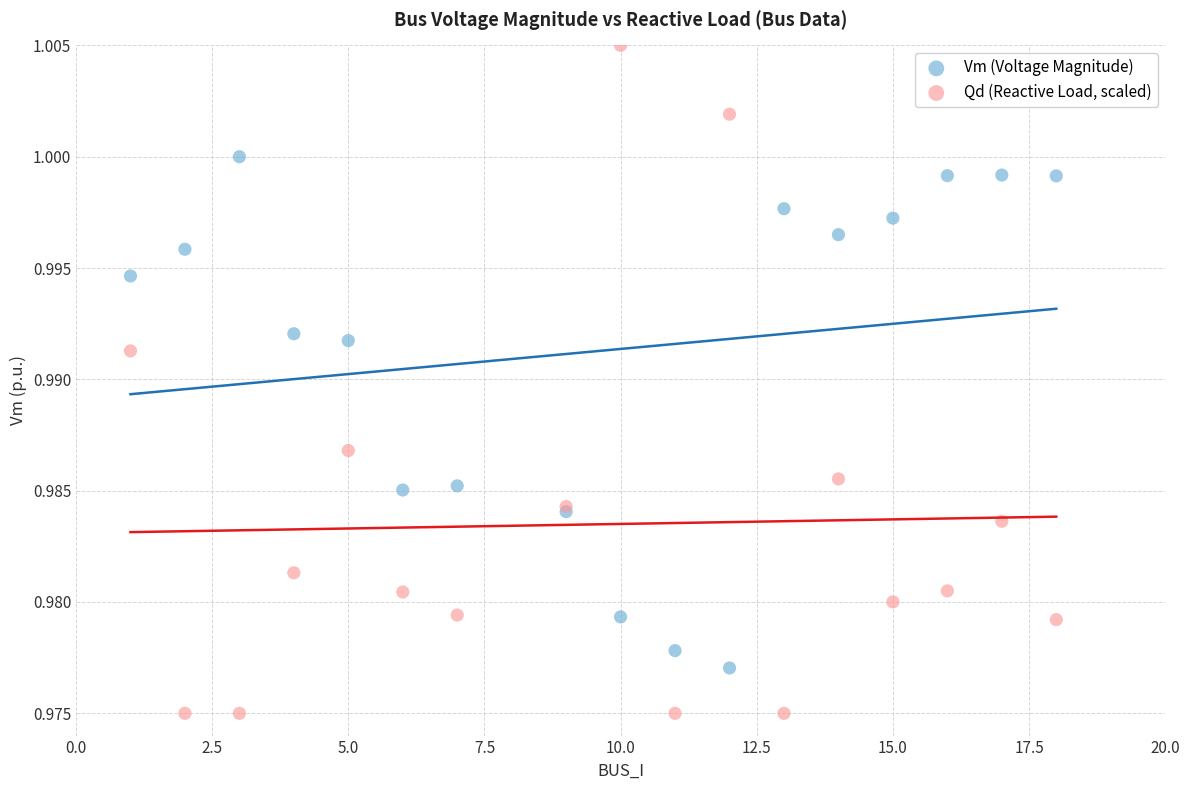

What is the X range (max minus min) for the scatter plot?

17.0